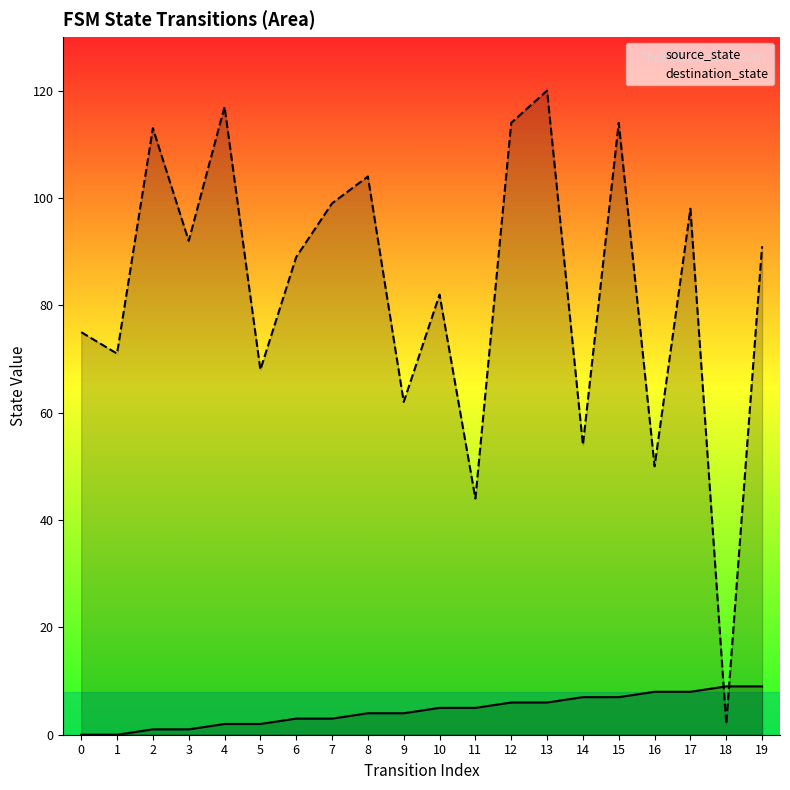

Which series ends up on top after the final intersection of destination_state and source_state?

destination_state